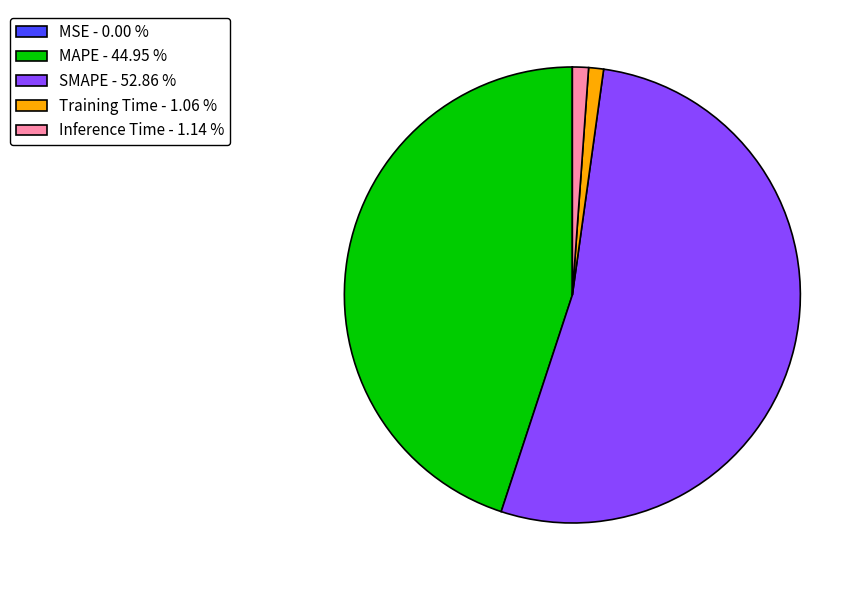

Does Inference Time - 1.14 % represent more than half of the total?

No